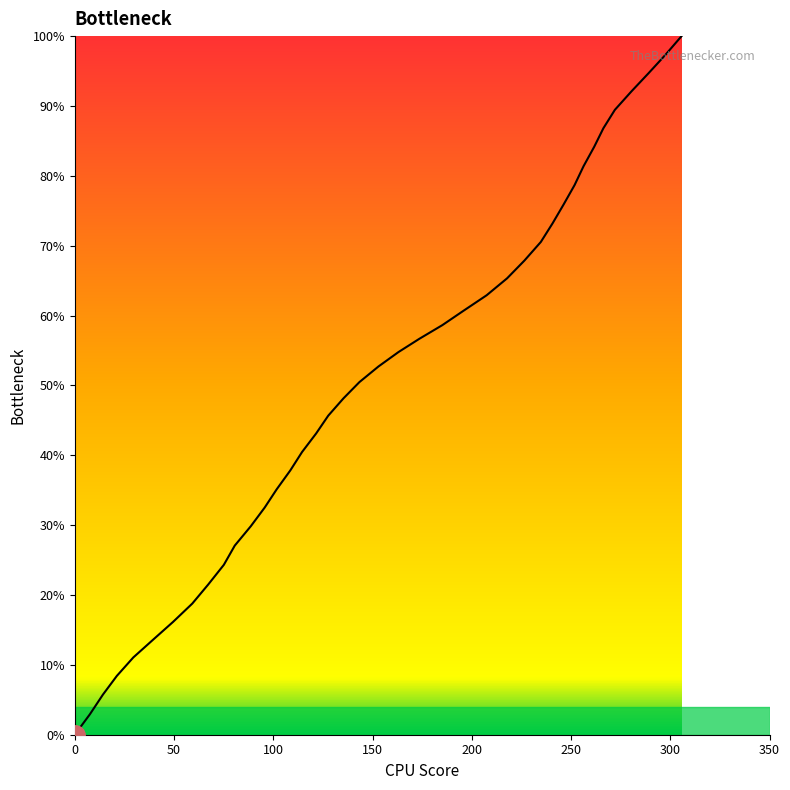

True or false: there are more than 1 points higher than both neighbors.

False